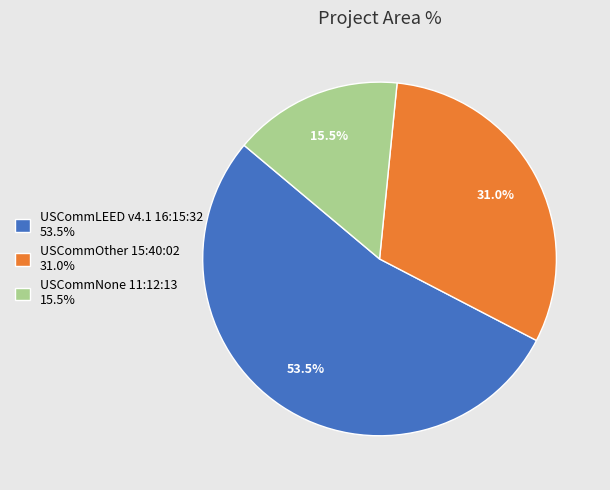

To the nearest percent, what portion does USCommOther 15:40:02 represent?

31%